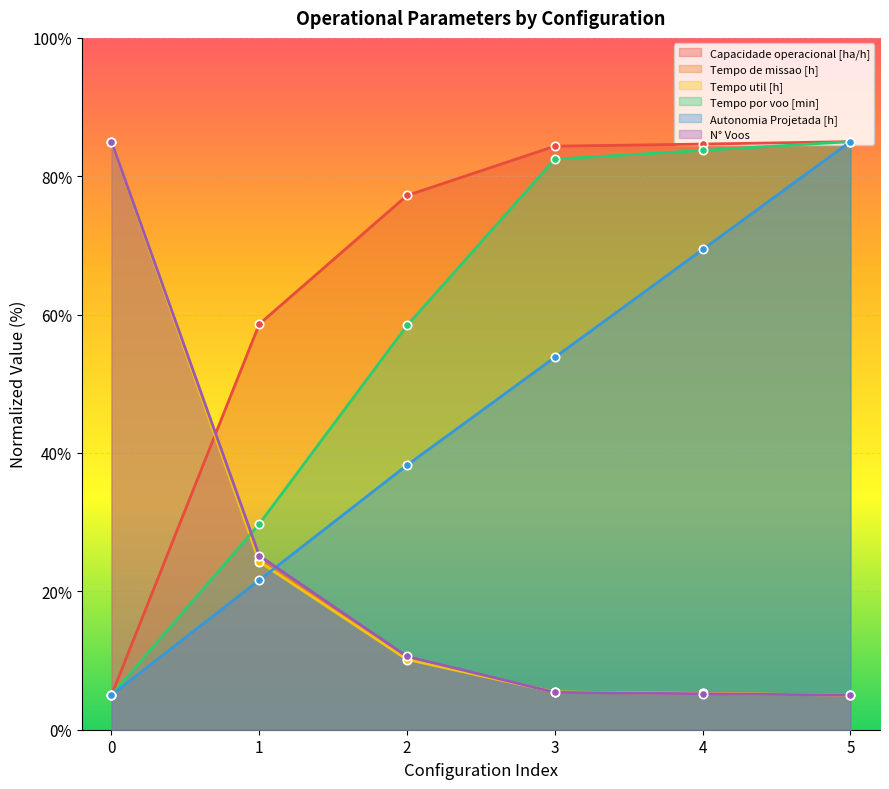

How many lines are shown in the chart?

6